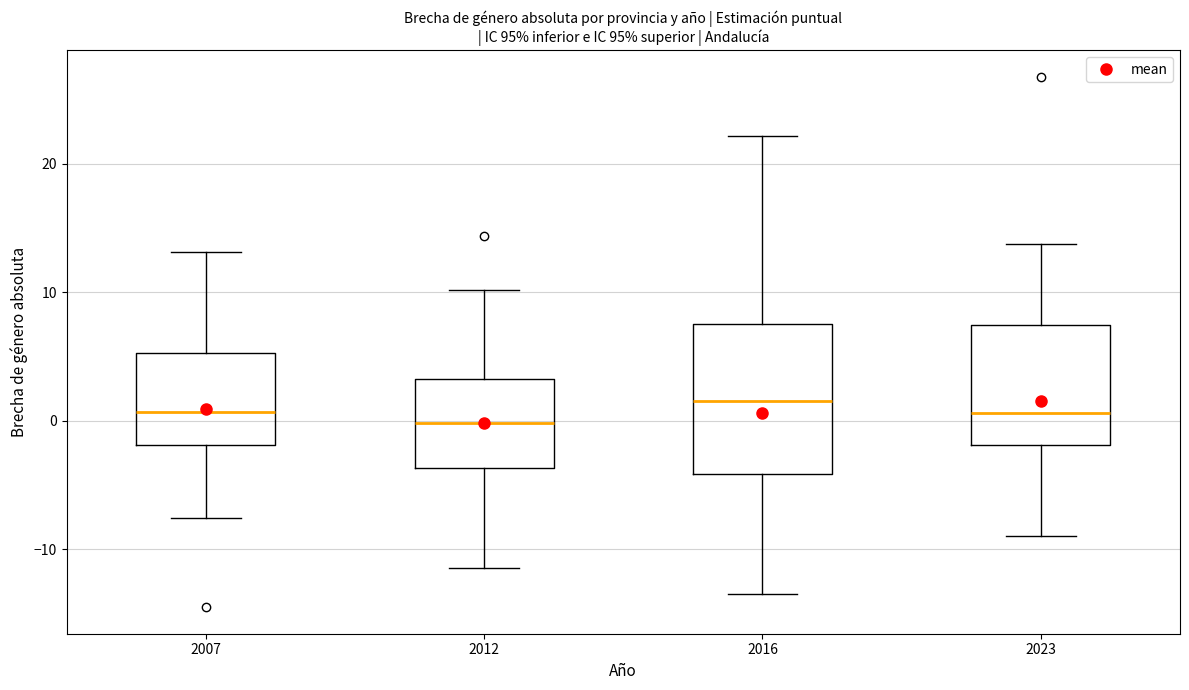

Reading left to right, read every box against the y-axis: the position of its median line, the range the box covers, and the ends of its whiskers. The values are not printed on the chart, so give them approximately, as read against the axis.

2007: median 1, box -2 to 5, whiskers -8 to 13
2012: median 0, box -4 to 3, whiskers -11 to 10
2016: median 2, box -4 to 8, whiskers -13 to 22
2023: median 1, box -2 to 7, whiskers -9 to 14